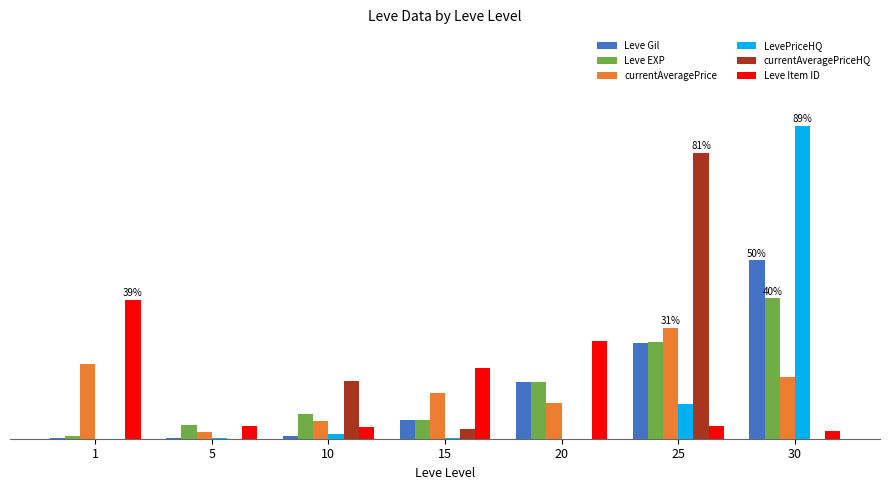

Which series has the largest total across all categories?

Leve Item ID